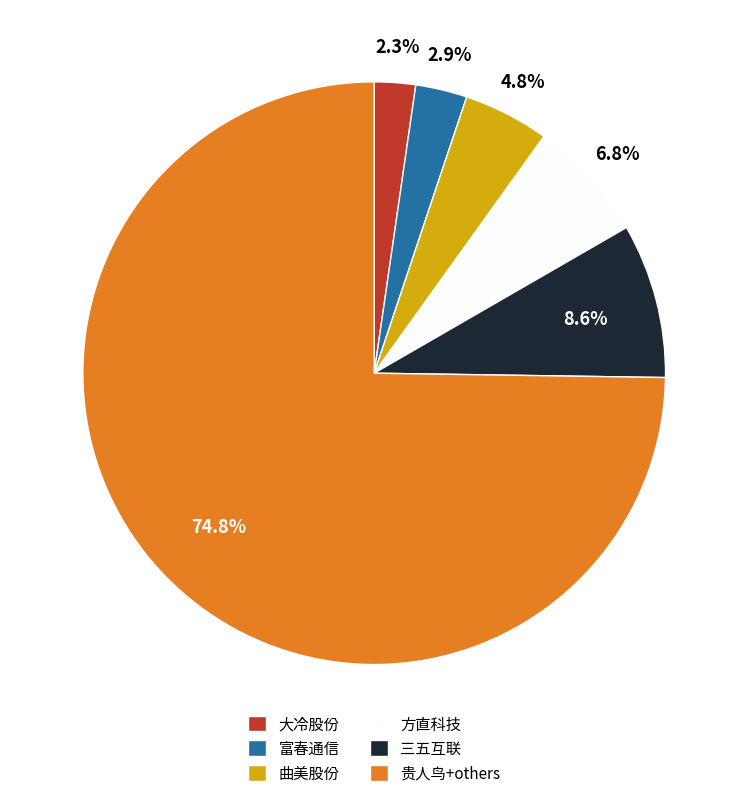

What is the ratio of the value at 大冷股份 to the value at 方直科技?

0.3